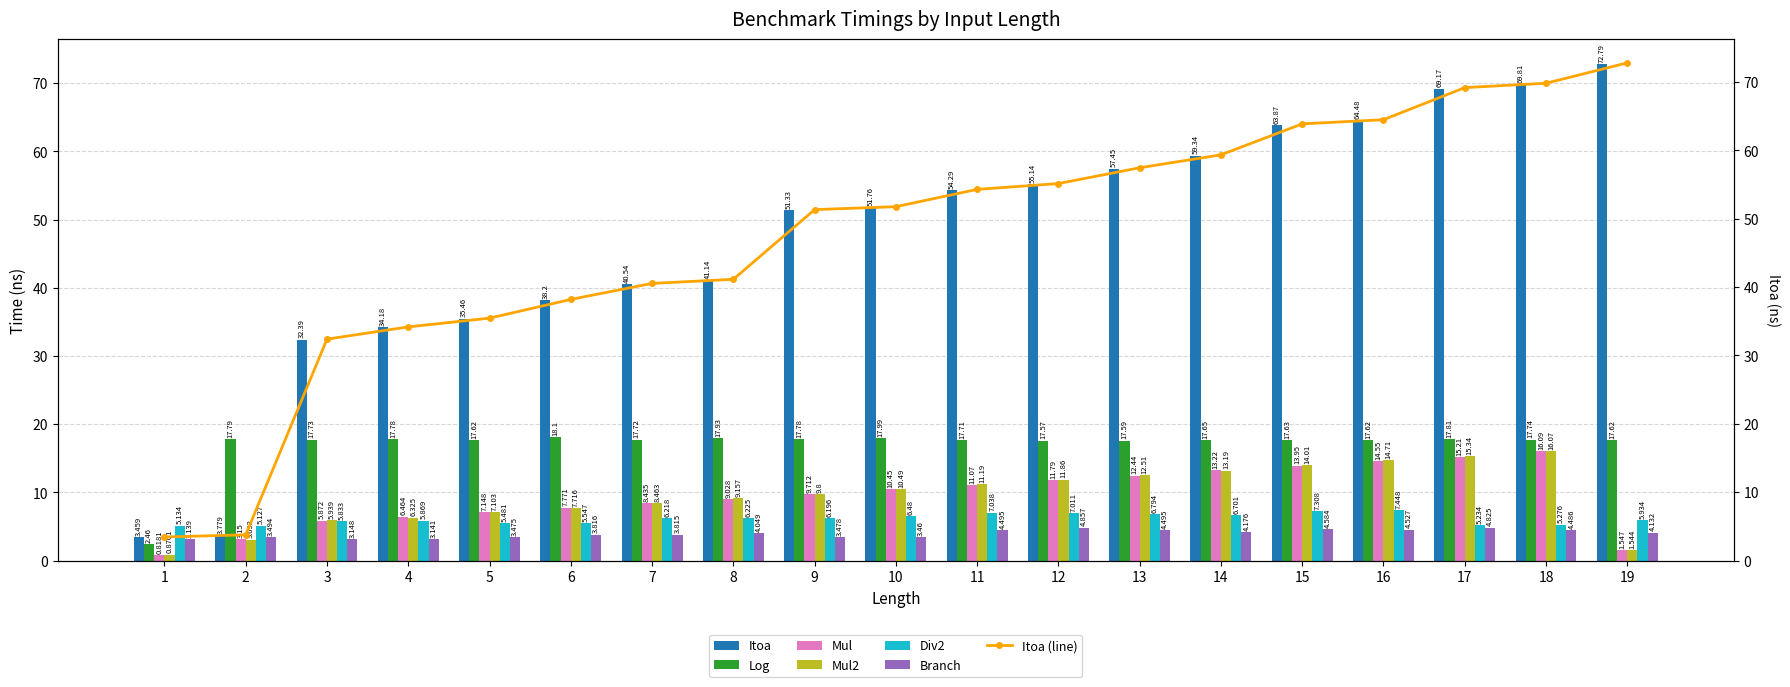

Is the value of Div2 at 19 greater than the value of Log at 4?

No